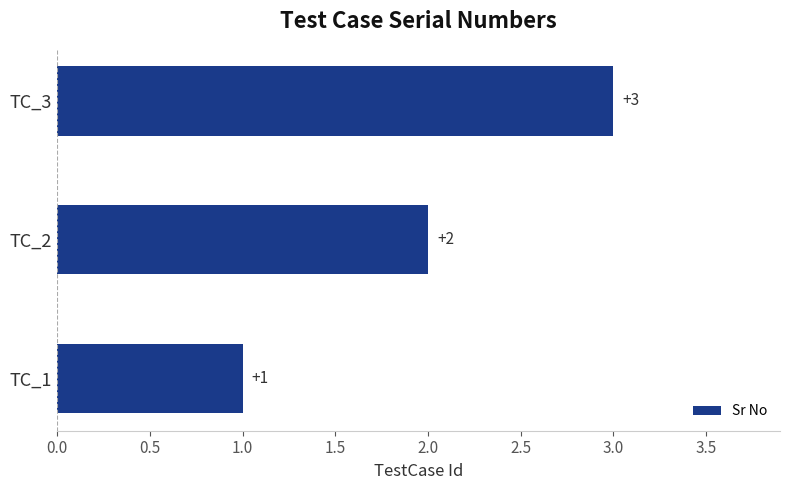

At which label is the value closest to 2?

TC_2